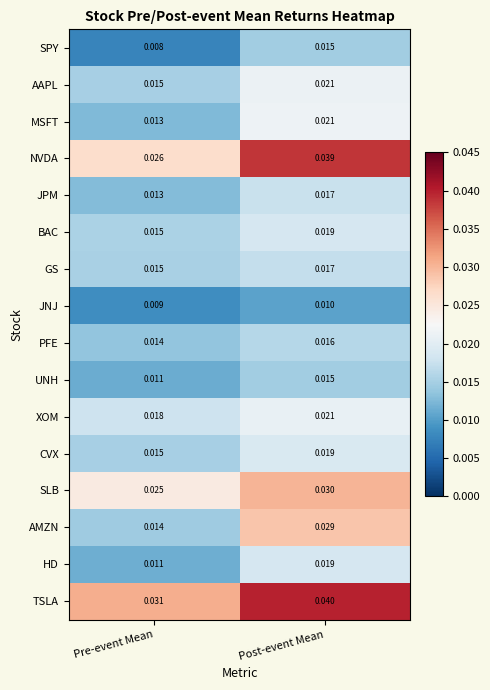

Which series has the largest total across all categories?

TSLA